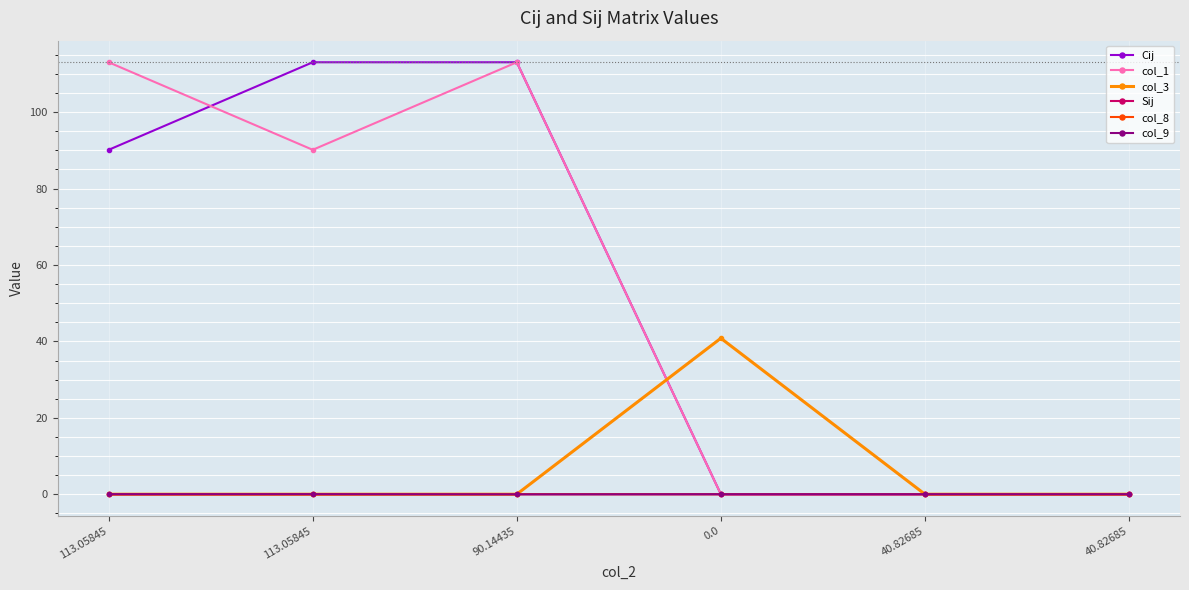

What are all the series names shown in the legend?

Cij, col_1, col_3, Sij, col_8, col_9